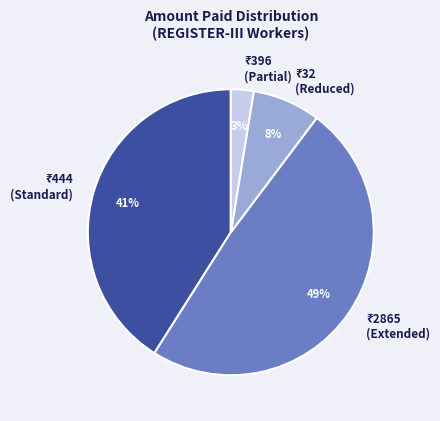

To the nearest percent, what is the difference between the largest and smallest slice percentages?

46%